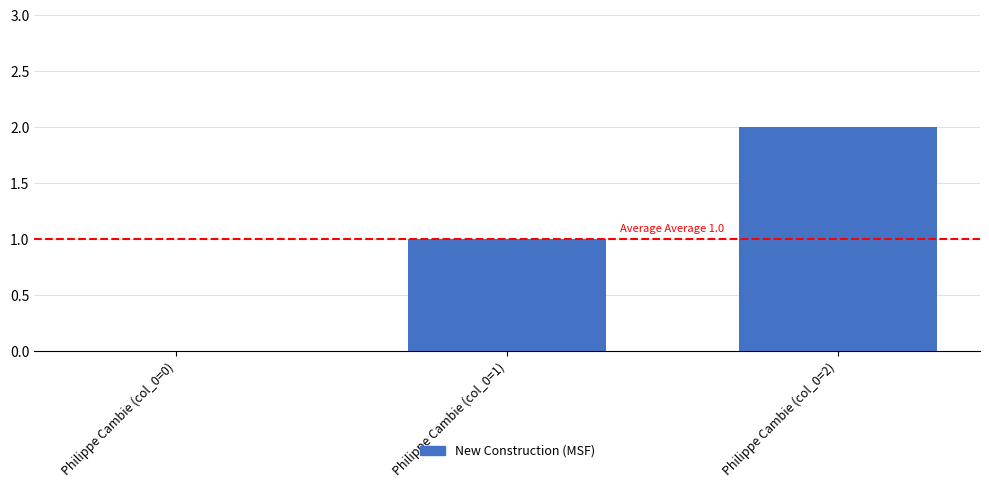

True or false: the data shows 3 at Philippe Cambie (col_0=2).

False